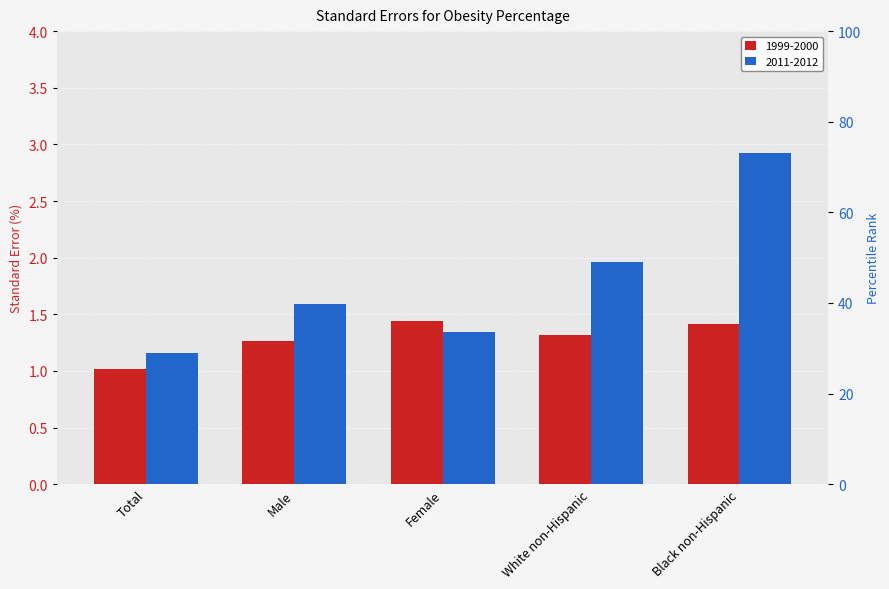

The value of 2011-2012 at Total is 2.0. True or false?

False